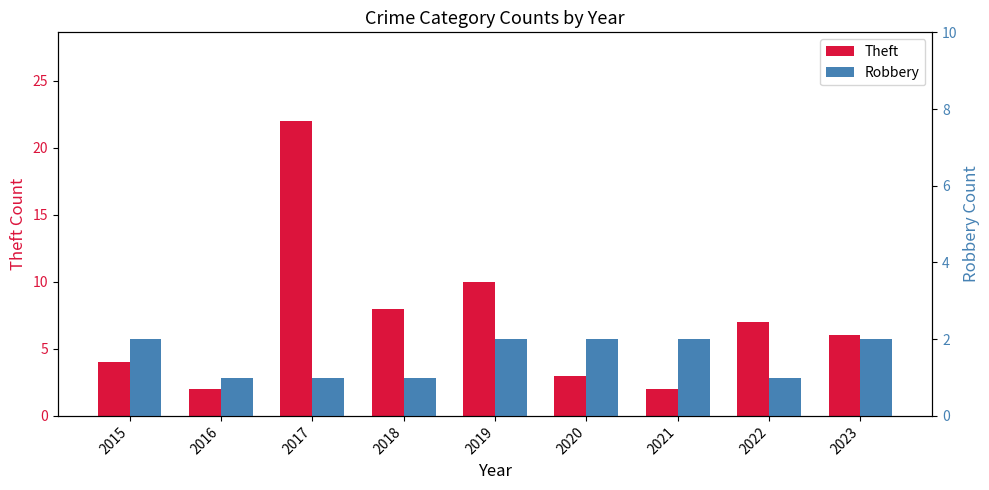

Between 2018 and 2020, which series saw the biggest shift?

Theft